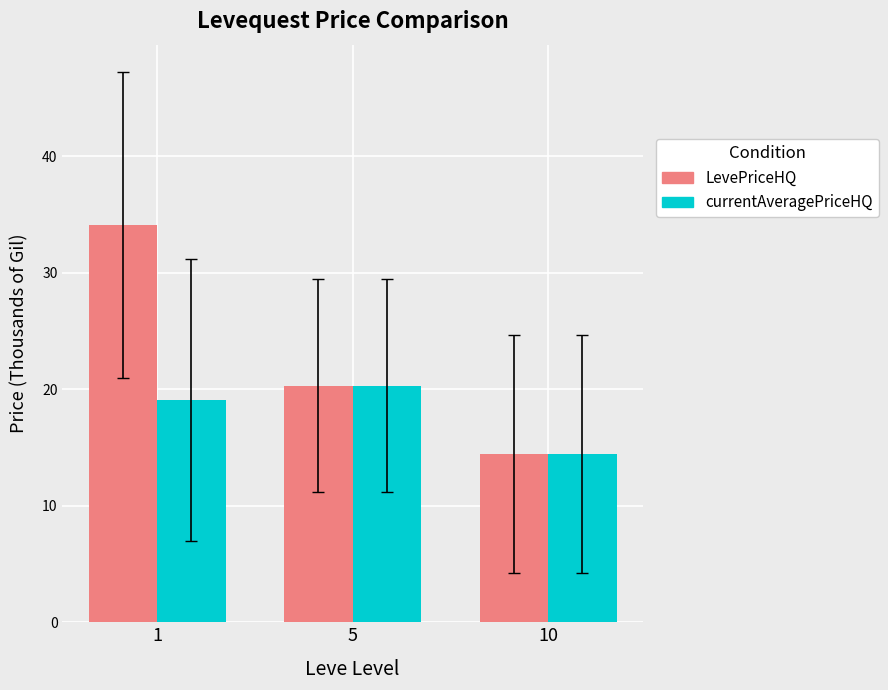

What is the value of the currentAveragePriceHQ bar at the 1st from the left?

19.1